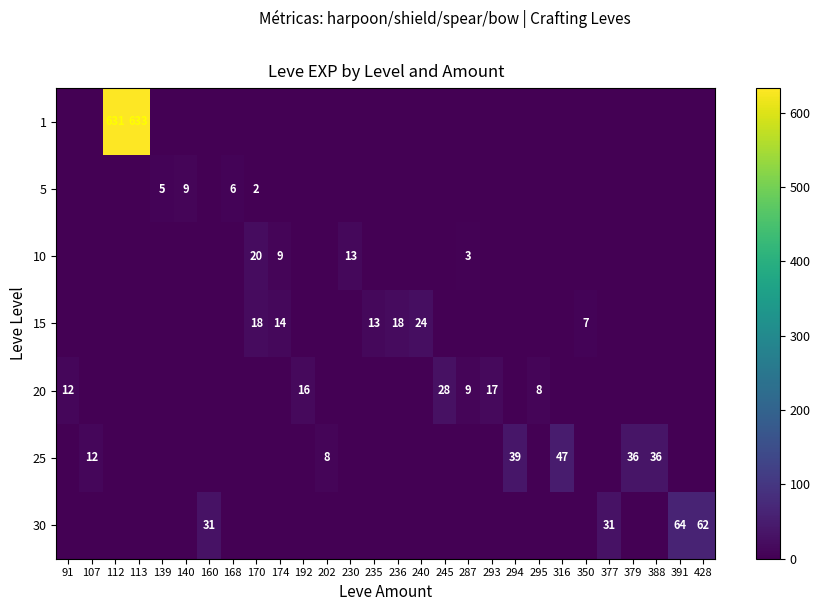

What is the maximum value shown in the chart?

633